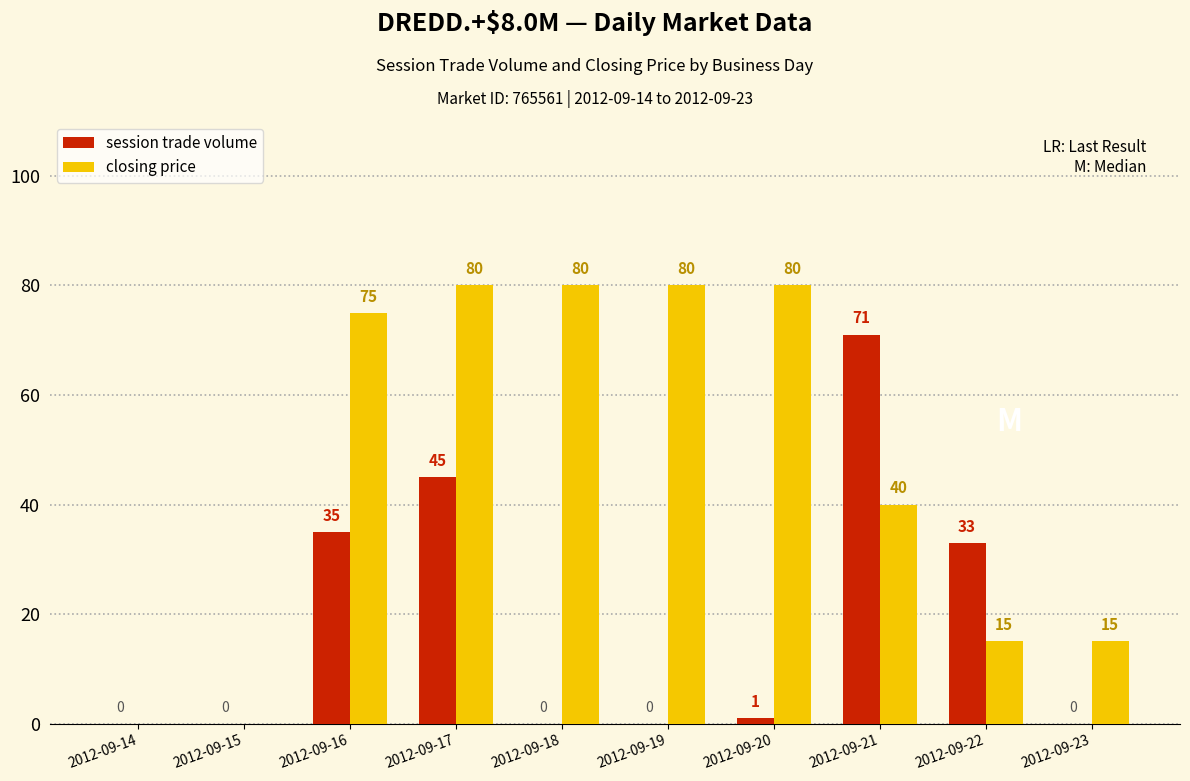

What is the sum of the session trade volume values at 2012-09-19 and 2012-09-21?

71